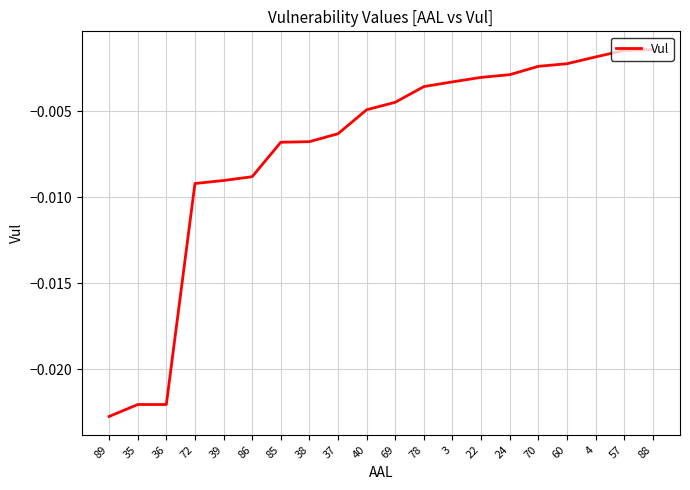

Between 24 and 3, which is larger?

24